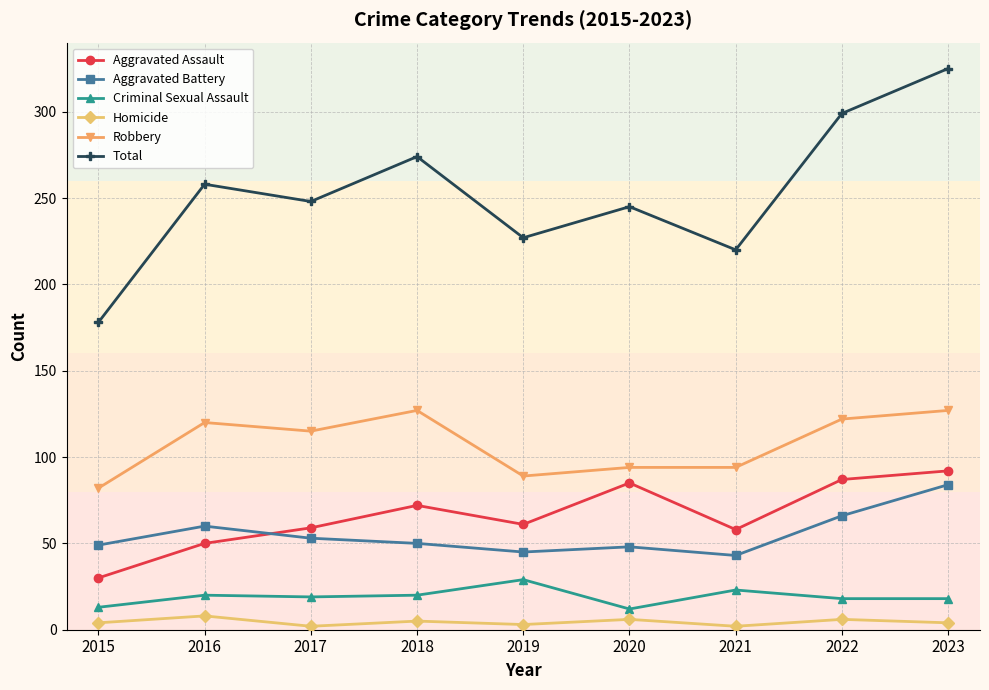

How many categories are shown in the chart?

9